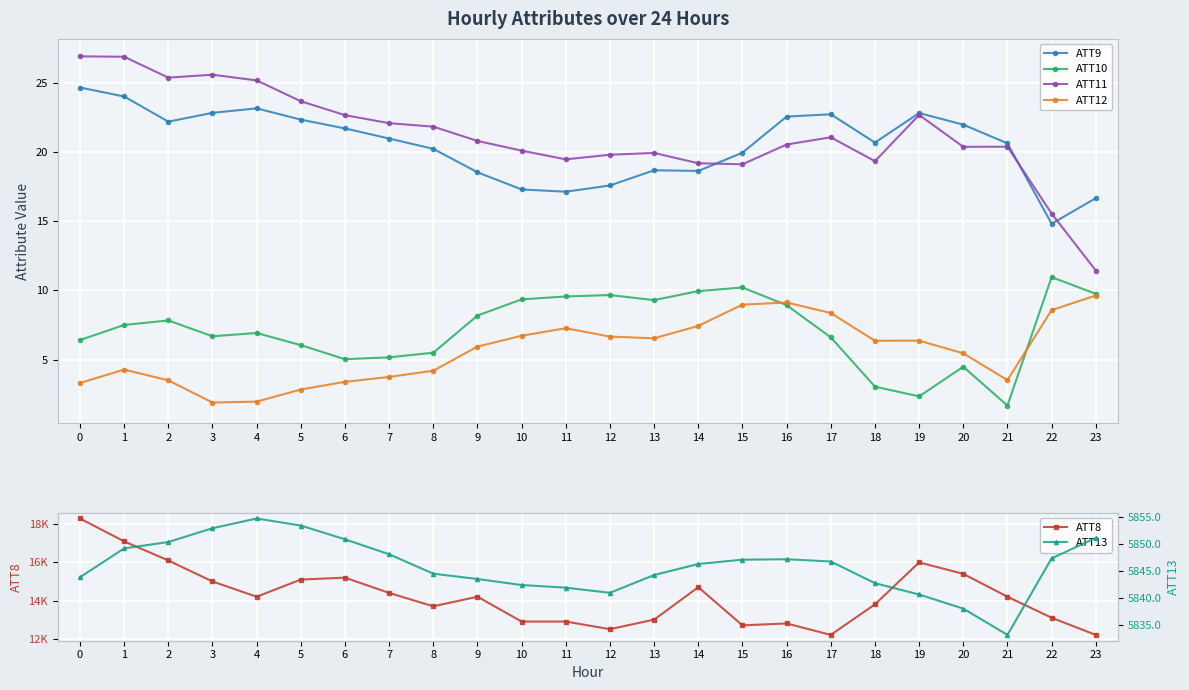

Between 0 and 20, which series saw the biggest shift?

ATT8